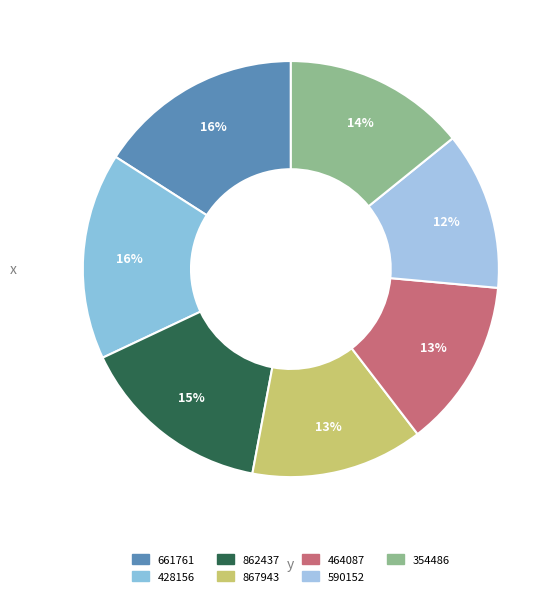

True or false: 354486 accounts for 27% of the total.

False